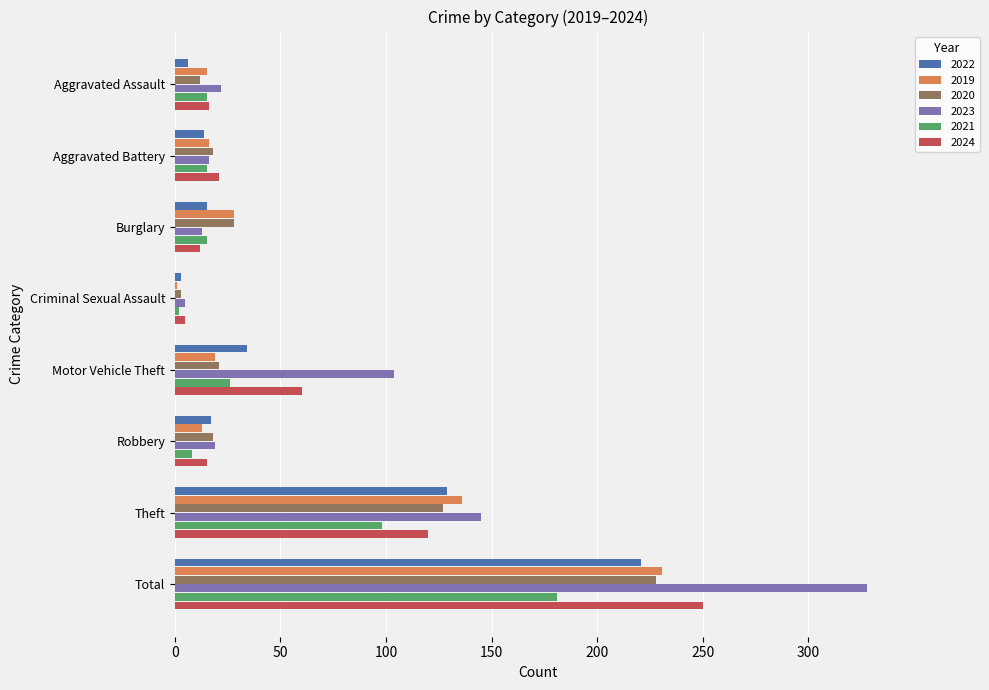

What is the maximum value for 2021?

181